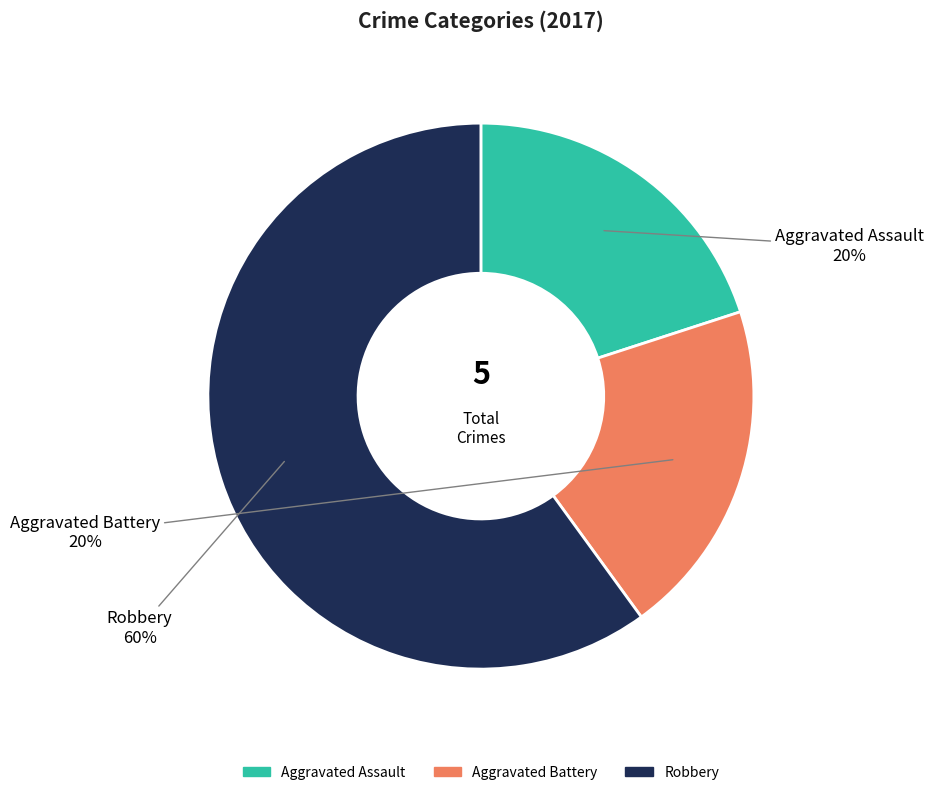

Is there any slice that represents more than half of the pie?

Yes